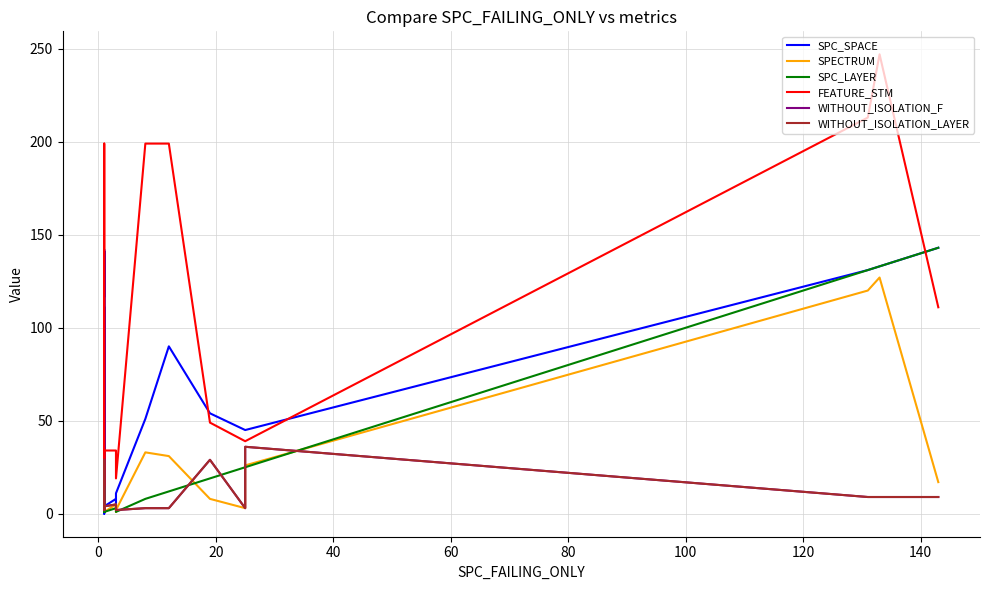

What is the maximum value for SPC_SPACE?

143